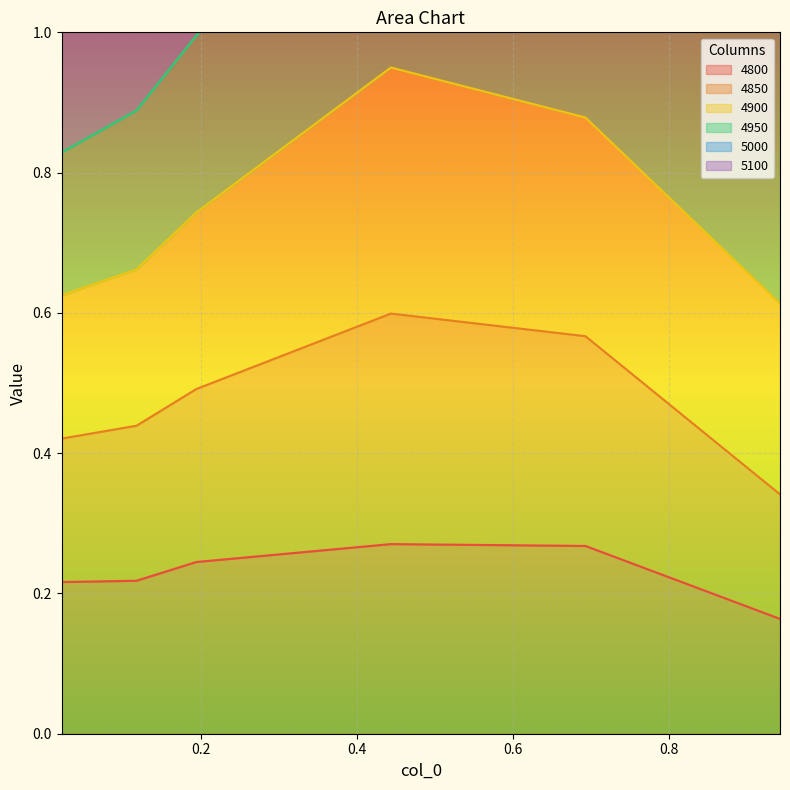

At how many categories does at least one series exceed 0?

6